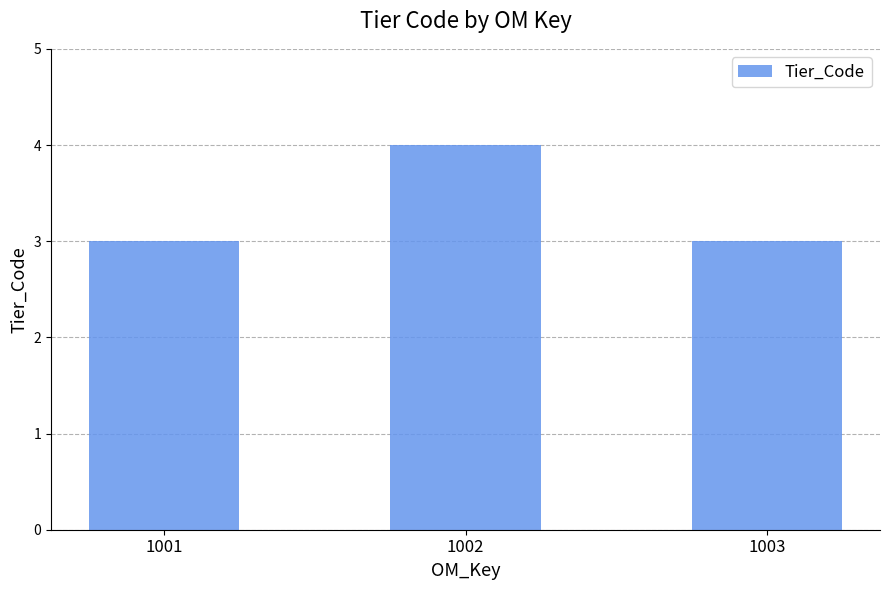

How many distinct data groups are displayed?

1